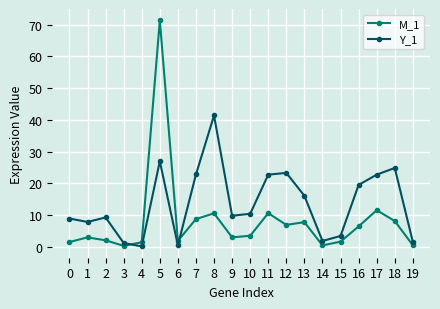

What is the difference between the second highest and second lowest values in the M_1 series?

11.1